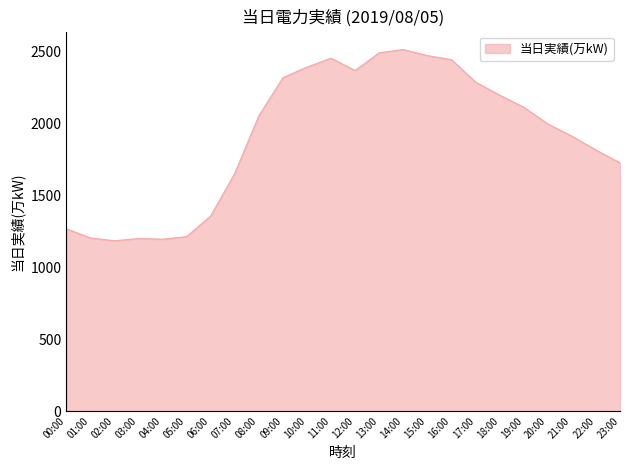

What is the smallest value displayed?

1184